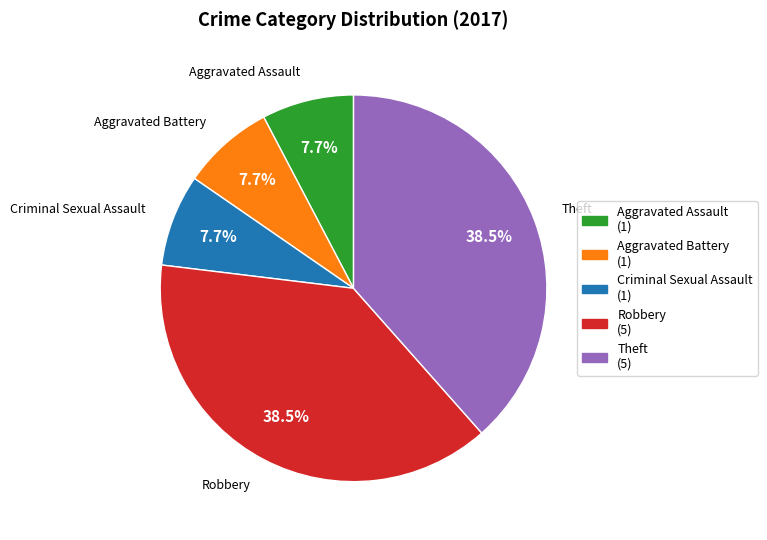

Which has a higher value, Aggravated Battery or Robbery?

Robbery